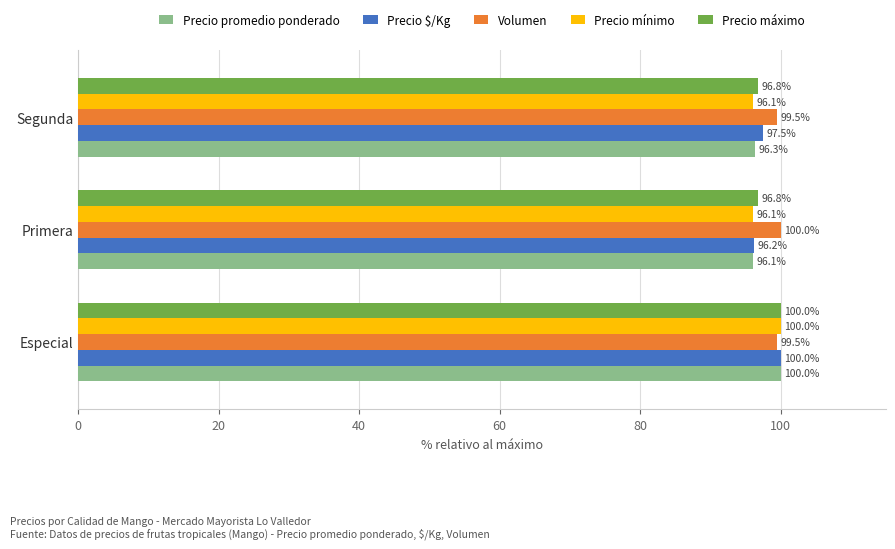

Rank the categories by Precio $/Kg value from highest to lowest.

Especial, Segunda, Primera